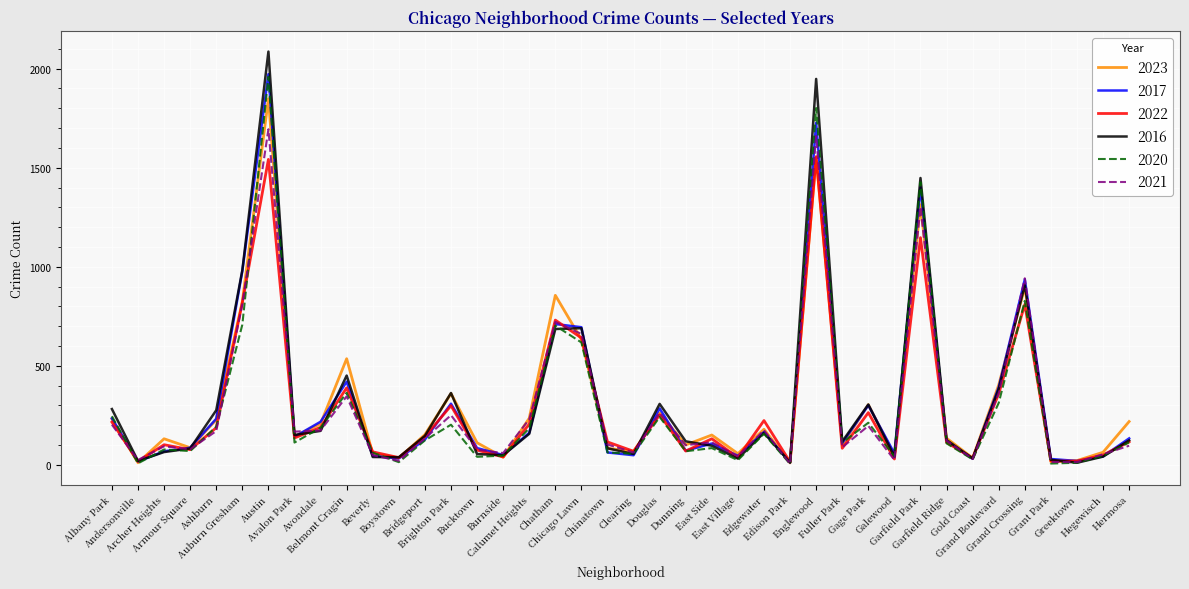

Which series has the widest spread of values?

2016